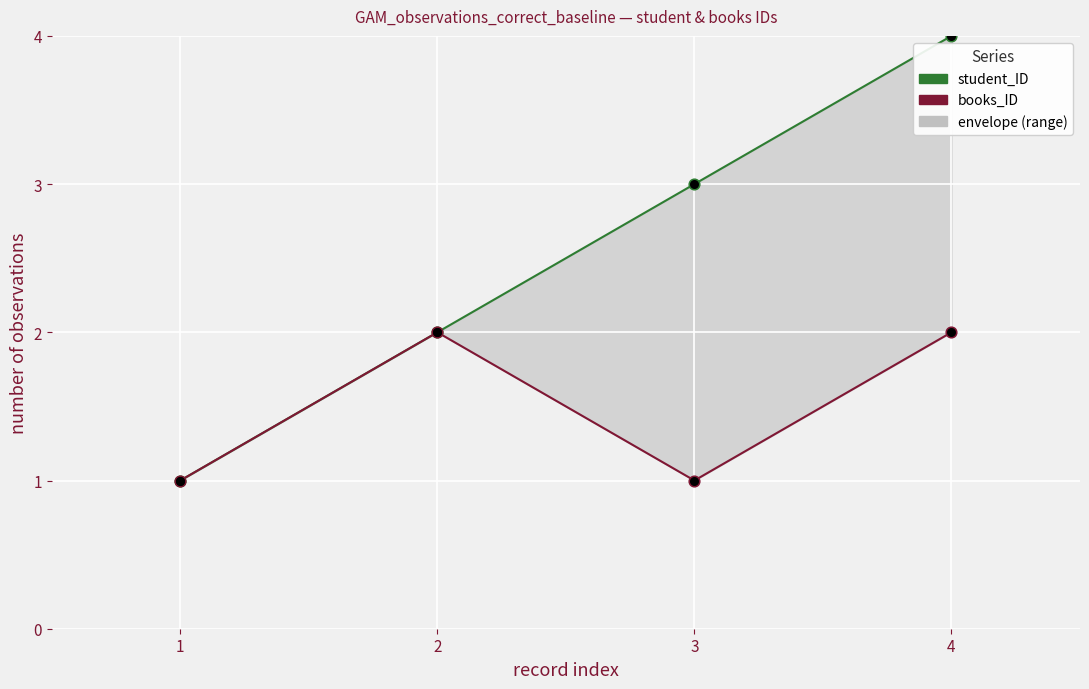

At which category is the sum across all series the highest?

4